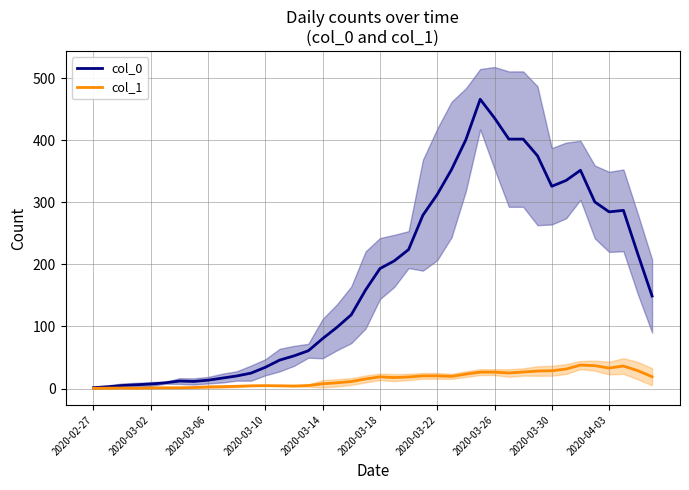

What is the difference between the maximum and minimum values in the col_0 series?

464.6